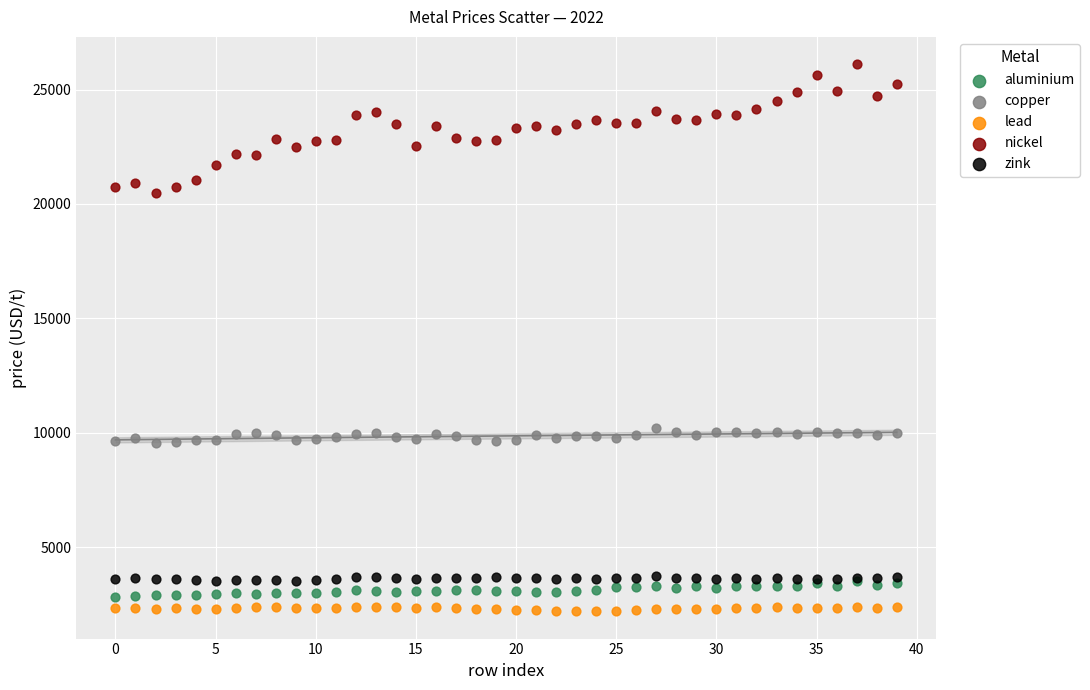

Which series has the largest Y range (max minus min)?

nickel